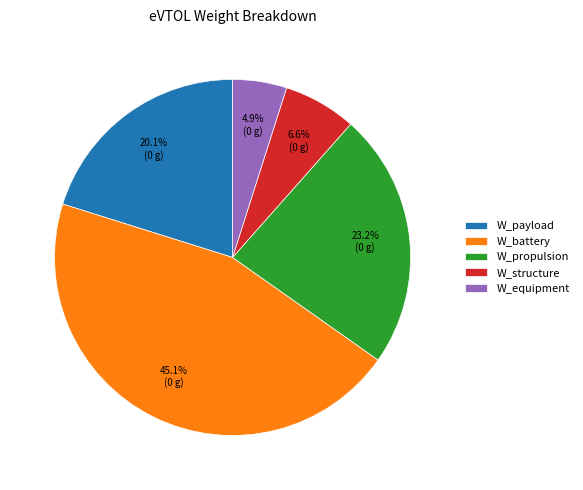

Which slice is the largest?

W_battery